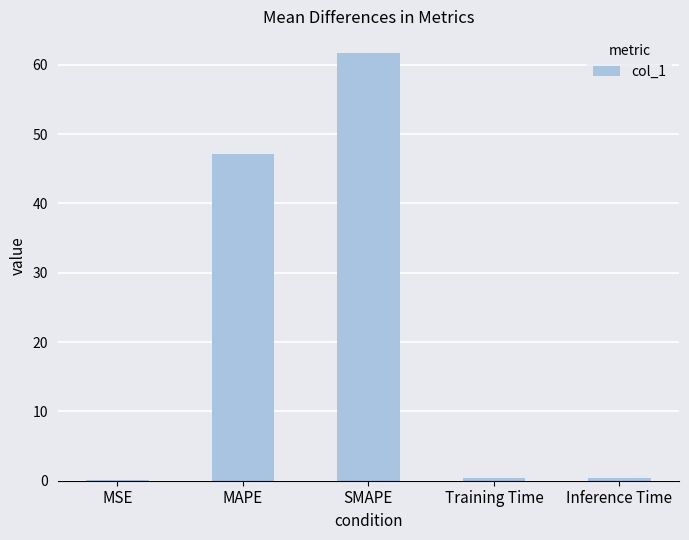

What is the change in value from MAPE to SMAPE?

+14.6